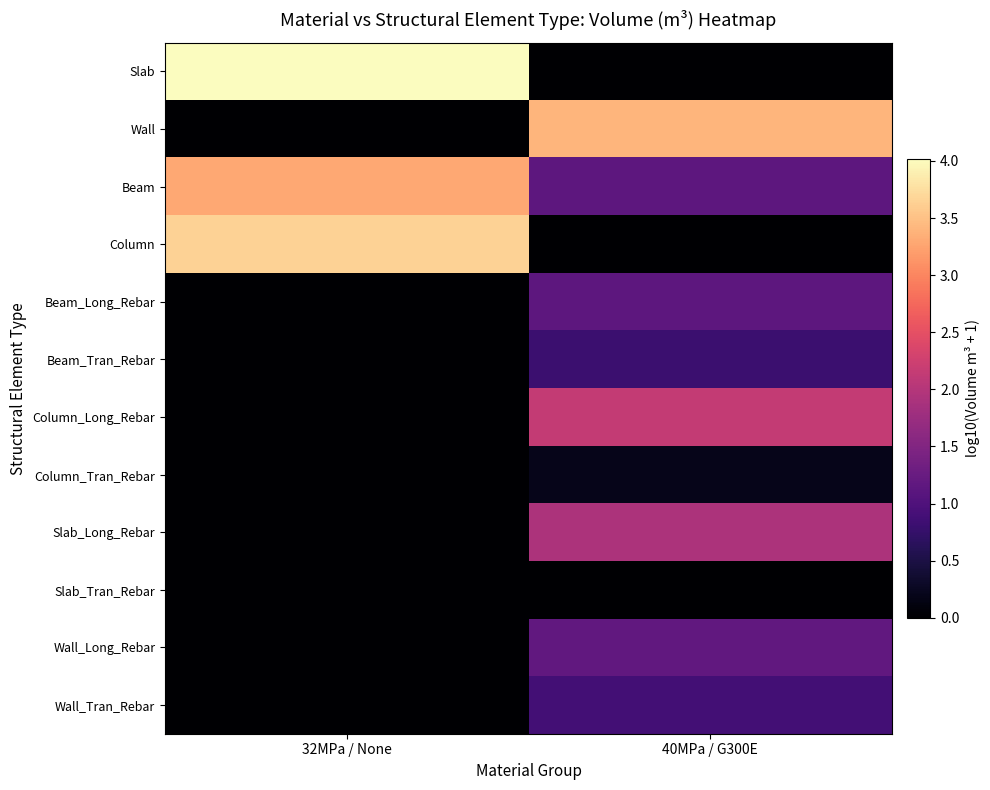

What is the spread (max minus min) of values at 40MPa / G300E?

3.4